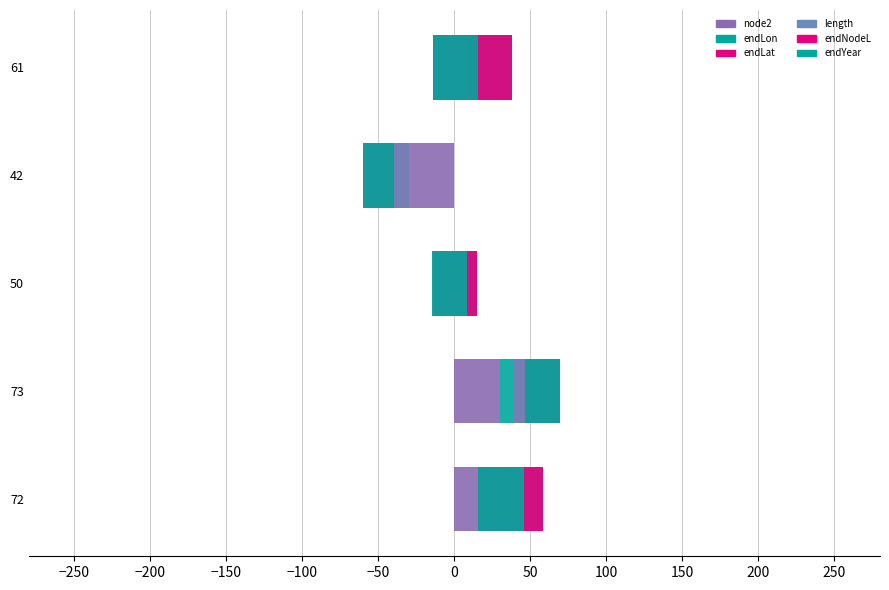

How many bars are there in each group?

6